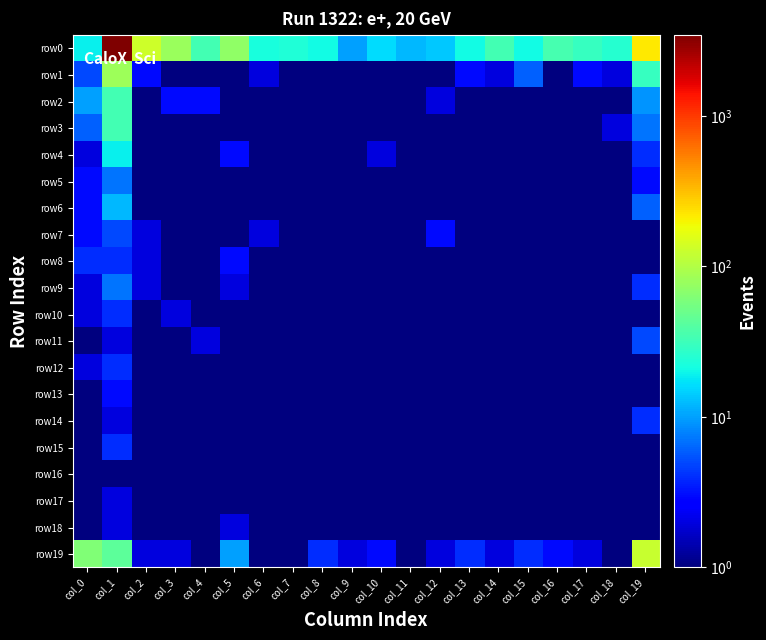

Rank the series by their maximum value, from lowest to highest.

row16, row17, row18, row13, row8, row10, row12, row14, row15, row7, row11, row5, row9, row6, row4, row2, row3, row1, row19, row0